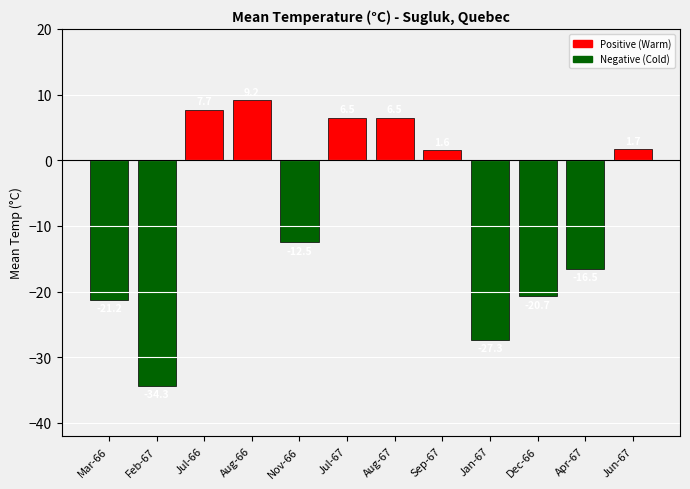

Where does the data first go above 1?

Jul-66